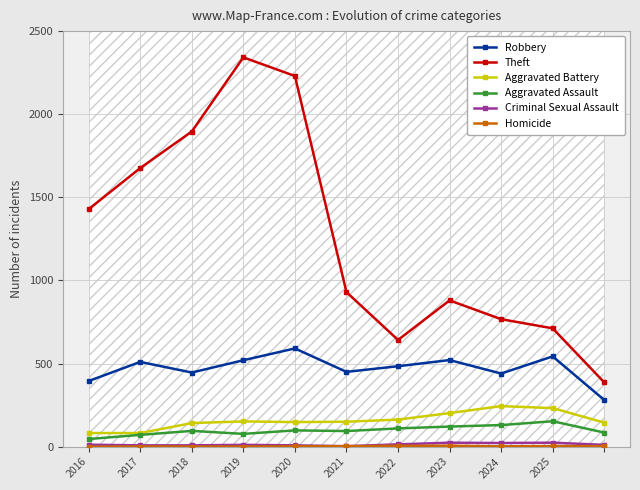

Where is the first local minimum for Robbery?

2018